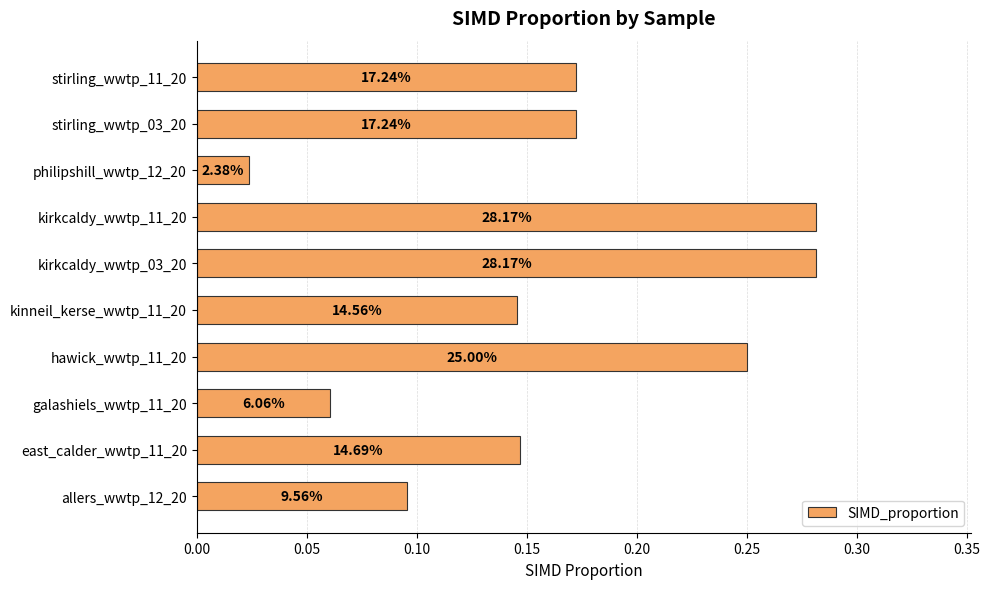

How many bars are there in total?

10